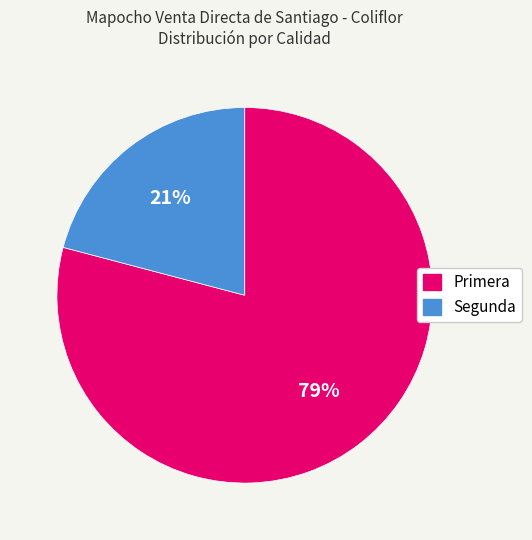

Approximately how many times larger is the value at Primera compared to Segunda?

3.8